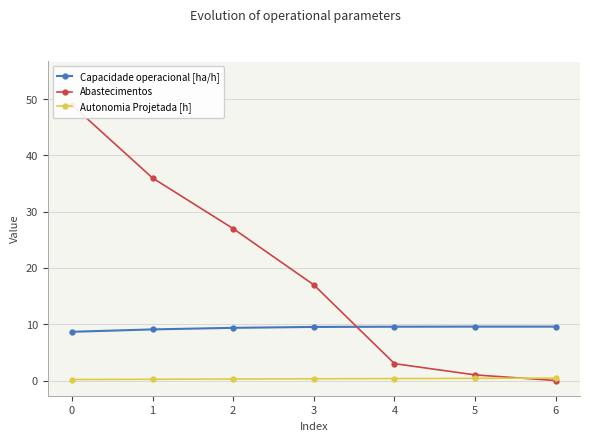

List the series in order of their peak value, lowest first.

Autonomia Projetada [h], Capacidade operacional [ha/h], Abastecimentos